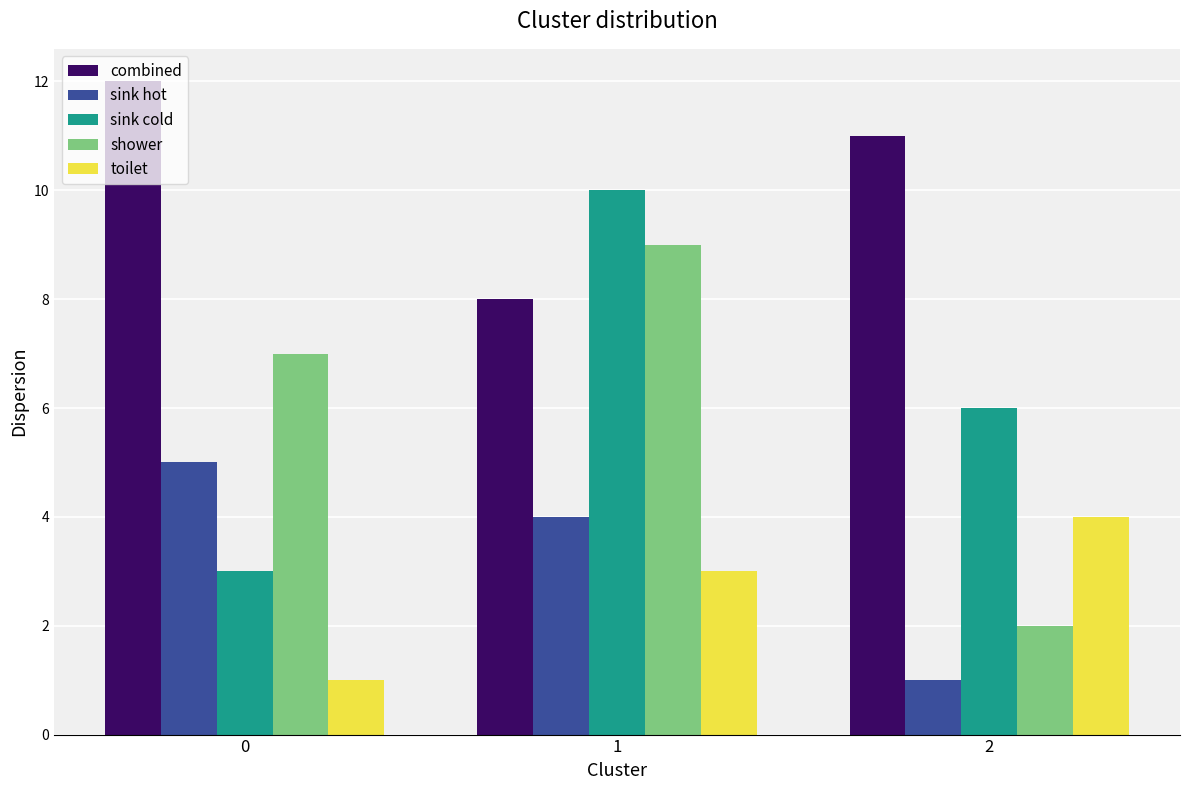

What are all the series names shown in the legend?

combined, sink hot, sink cold, shower, toilet